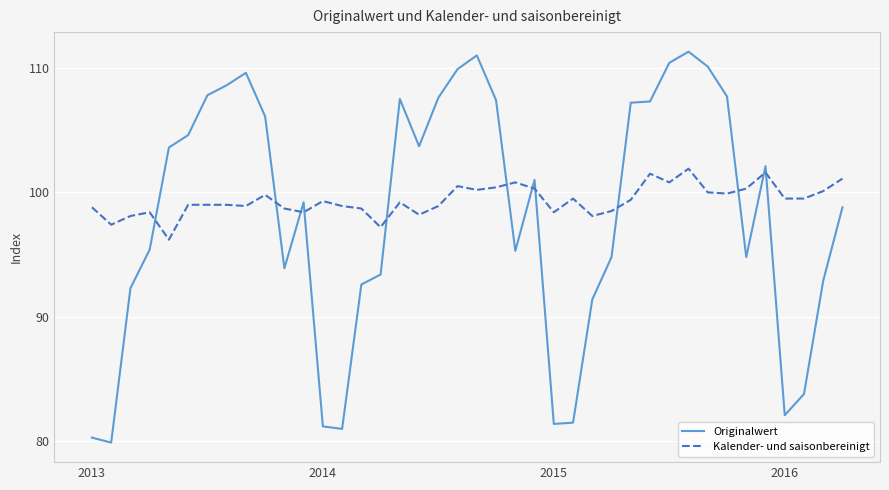

Is this an area chart (filled region under the line)?

No